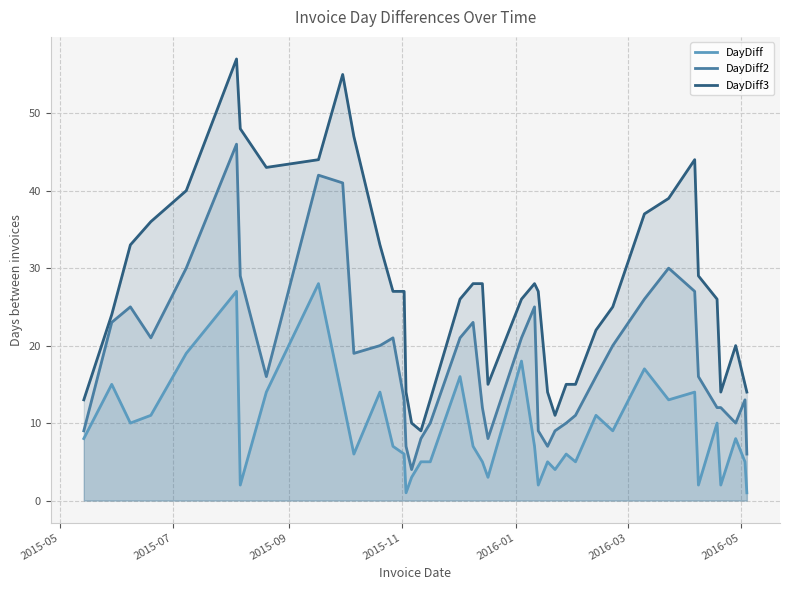

Rank the series by their average value, from lowest to highest.

DayDiff, DayDiff2, DayDiff3